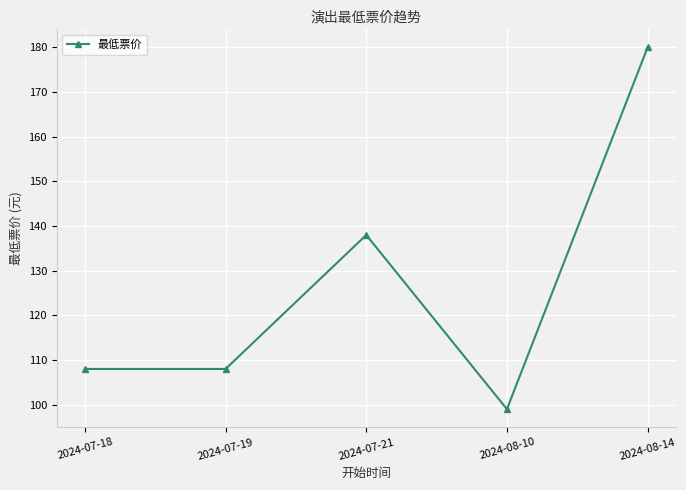

Reading left to right, extract all data points from this chart.

108	108	138	99	180